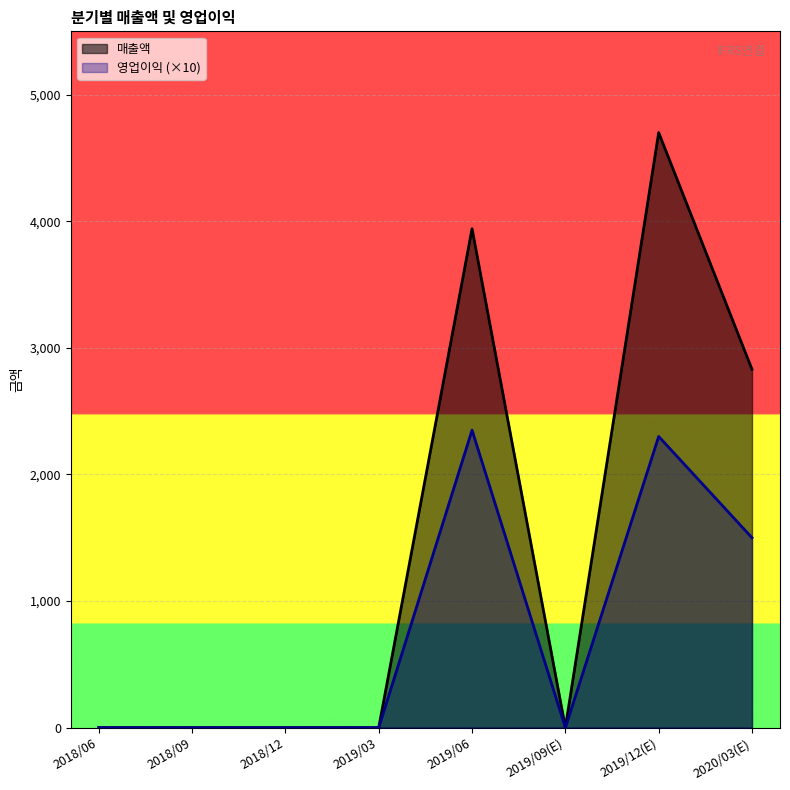

Which has a higher value, 2018/09 or 2019/12(E)?

2019/12(E)